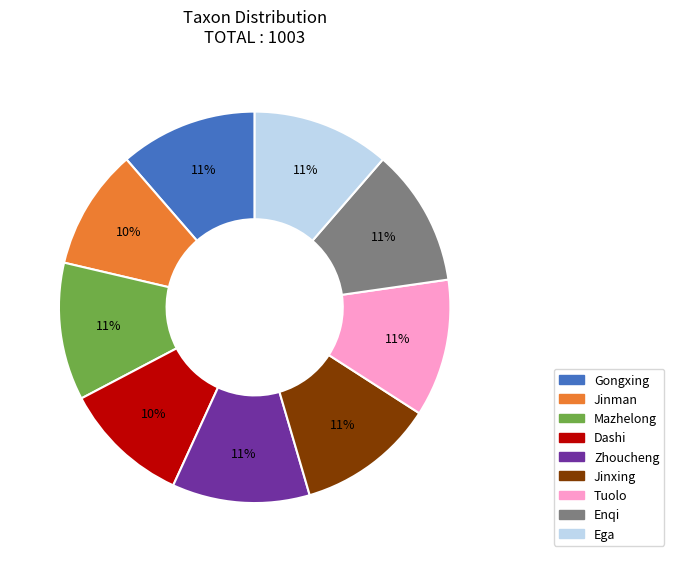

Is it true that Enqi is 26% of the pie?

False